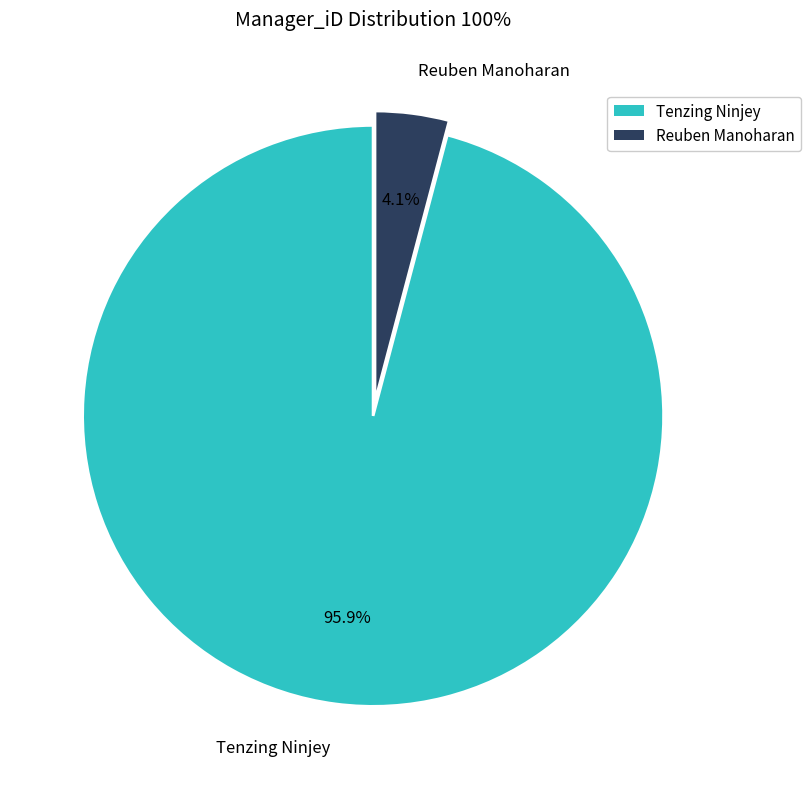

To the nearest percent, what is the difference between the Reuben Manoharan and Tenzing Ninjey slice percentages?

92%